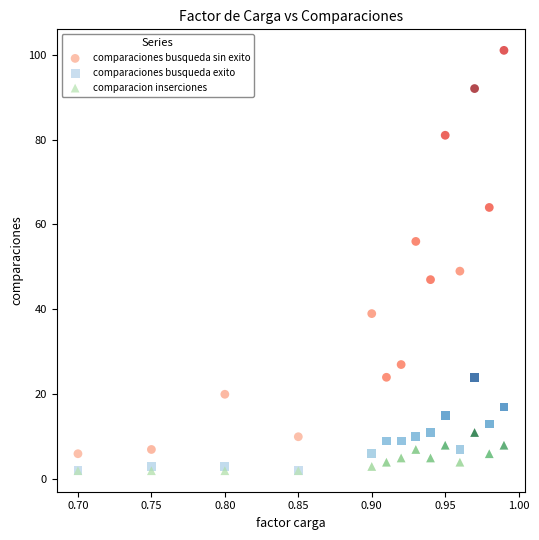

What are all the series names shown in the legend?

comparaciones busqueda sin exito, comparaciones busqueda exito, comparacion inserciones